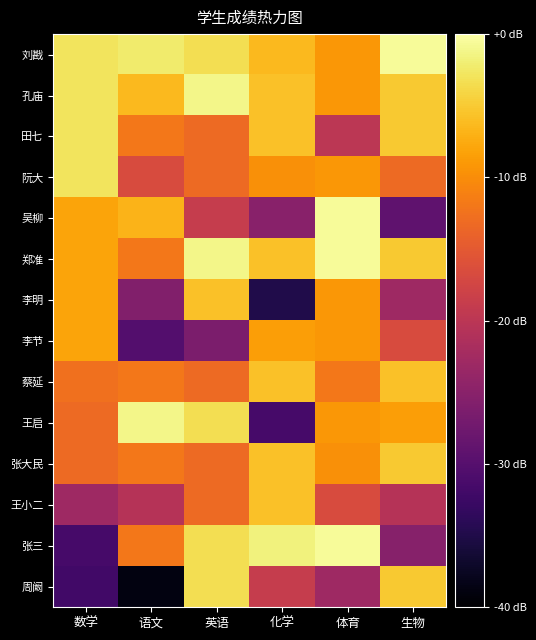

Between 体育 and 生物, which series saw the biggest shift?

吴柳